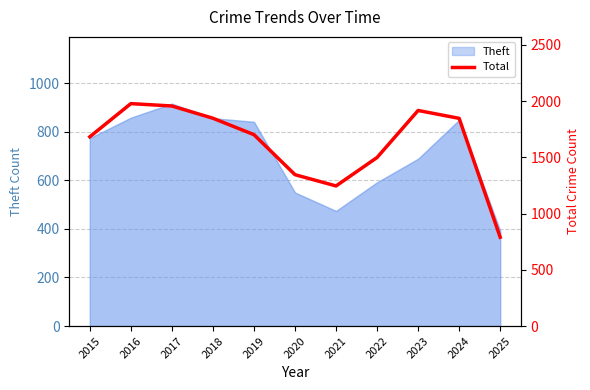

At which category does the data reach its first local valley?

2021